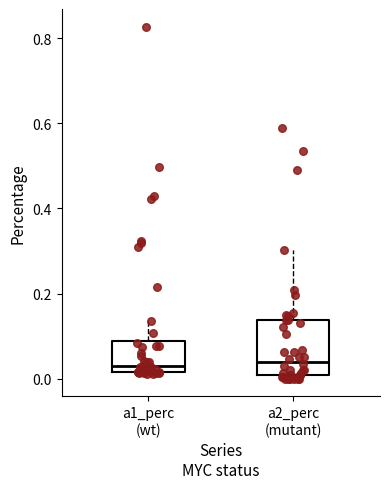

Reading left to right, read every box against the y-axis: the position of its median line, the range the box covers, and the ends of its whiskers. The values are not printed on the chart, so give them approximately, as read against the axis.

a1_perc (wt): median 0.02 (just above the box's lower edge), box 0.02 to 0.08, whiskers 0.02 to 0.14
a2_perc (mutant): median 0.04, box 0.00 to 0.14, whiskers 0.00 (just below the box's lower edge) to 0.30